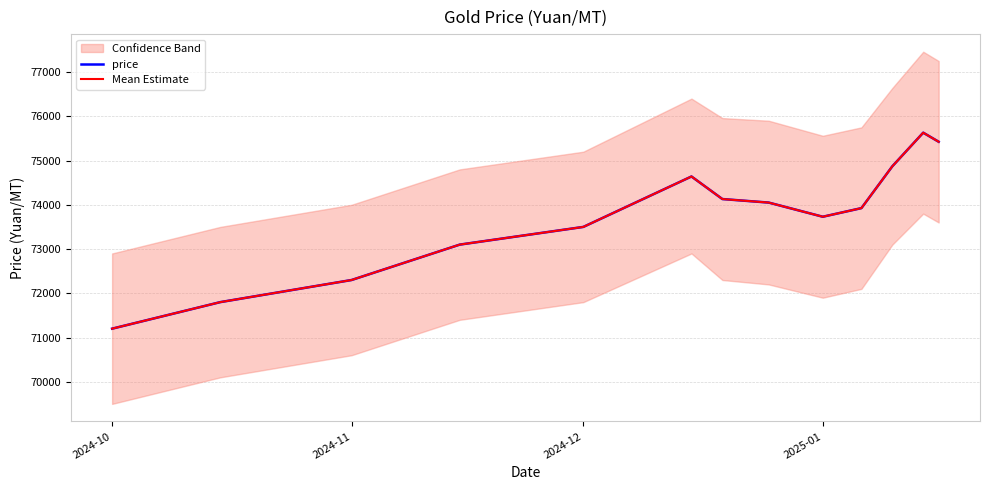

Does the chart display data point markers on the line(s)?

No